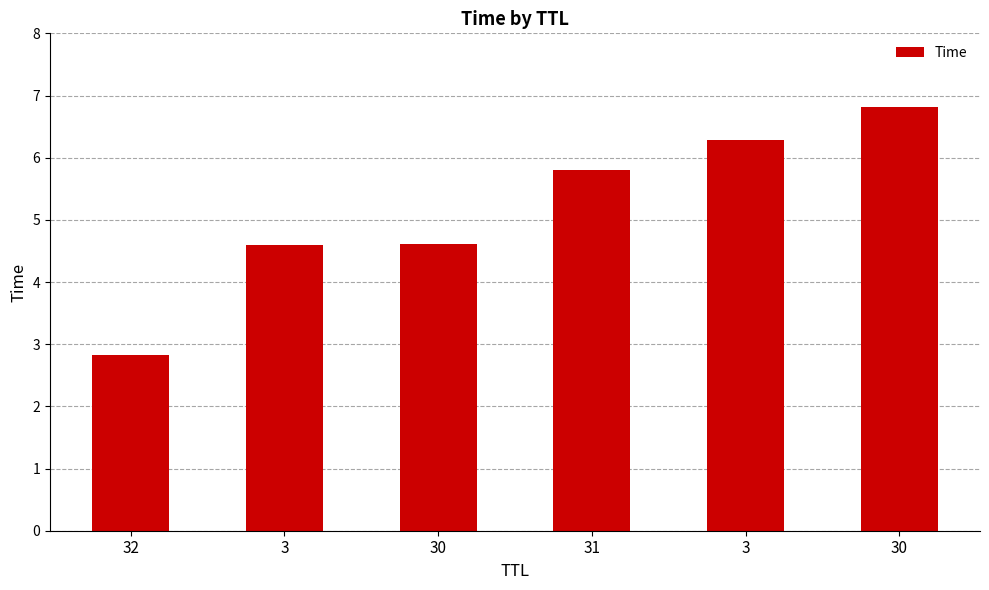

Reading left to right, transcribe all the data shown in this chart.

2.8	4.6	4.6	5.8	6.3	6.8